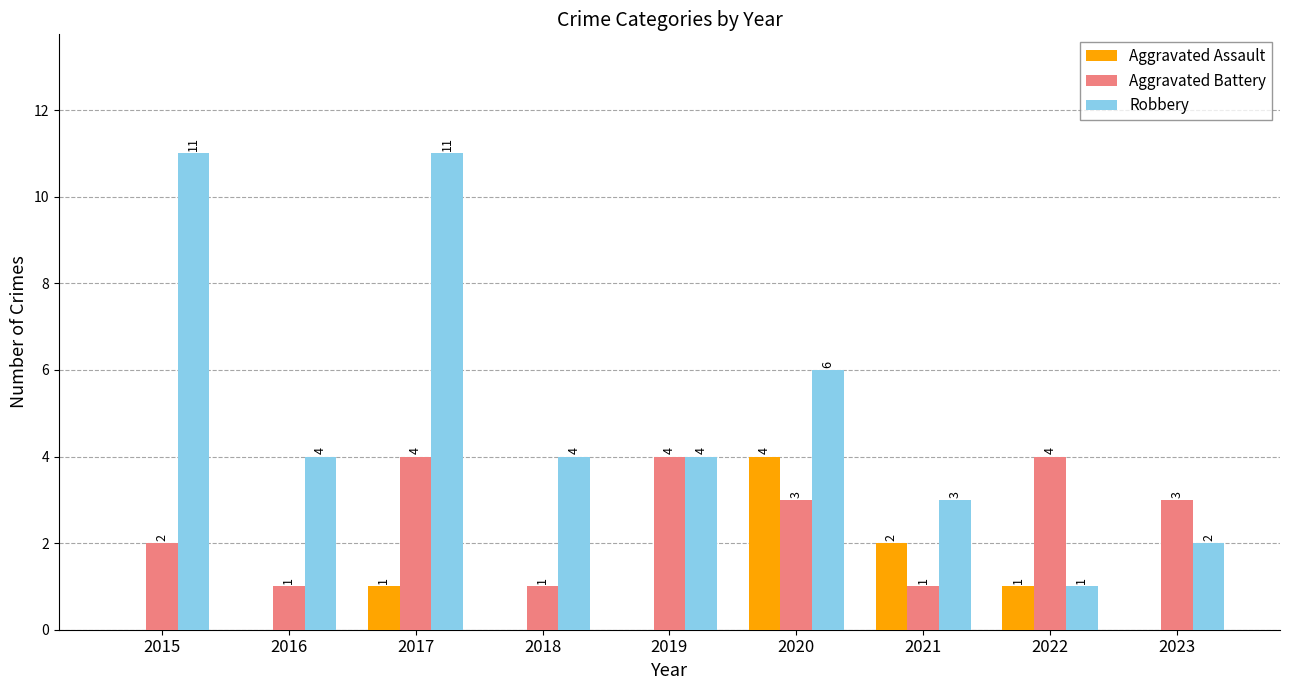

True or false: Aggravated Assault has a value of 3 at 2018.

False